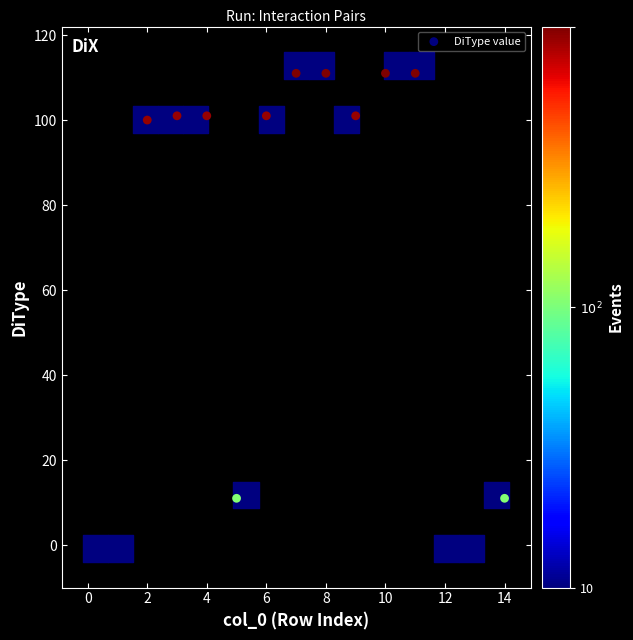

What is the range of Y values (max minus min)?

110